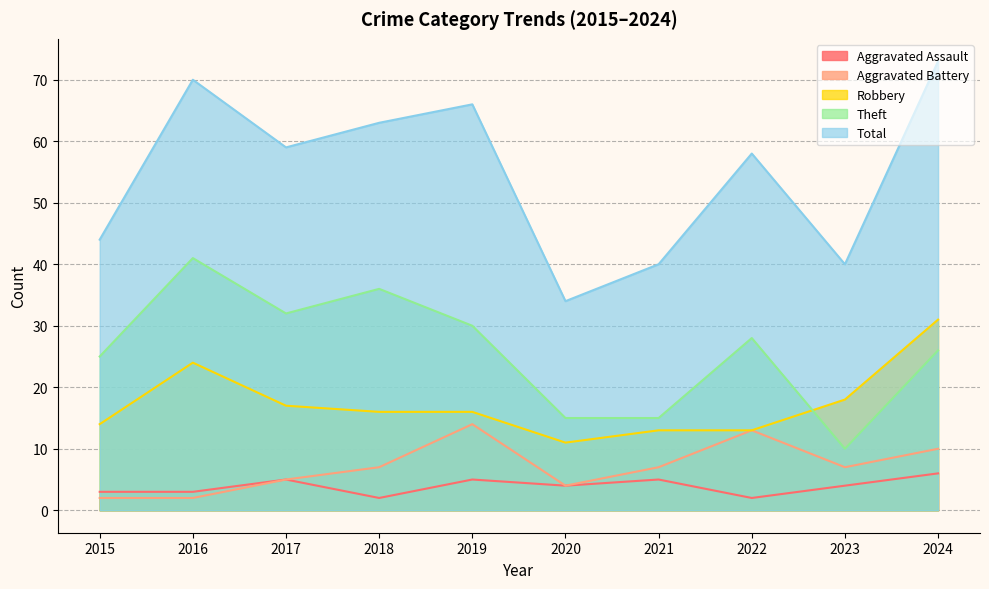

The value of Theft at 2018 is 36. True or false?

True